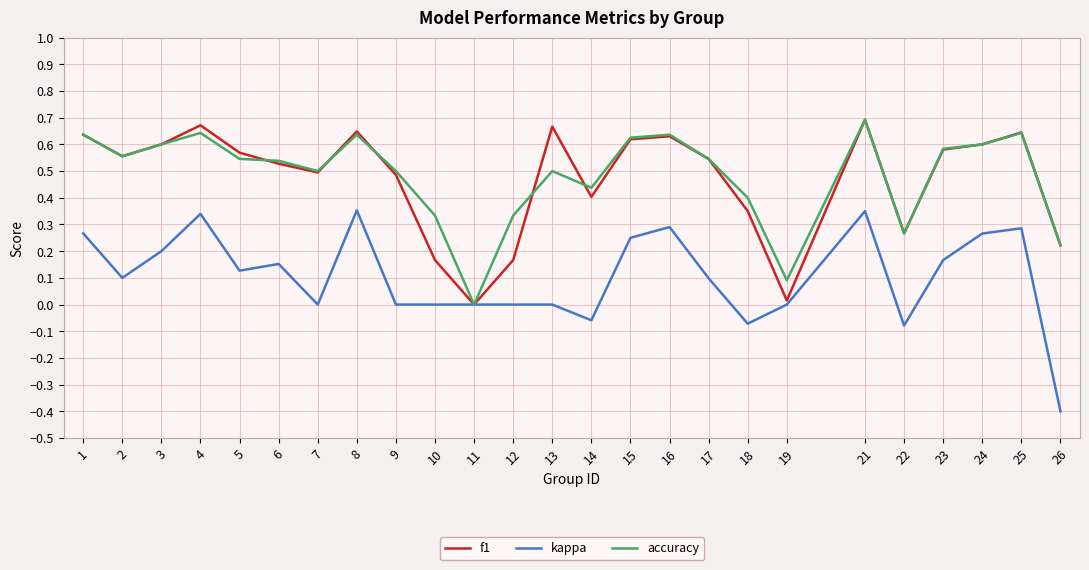

In f1, how many points are higher than both neighbors (excluding endpoints)?

6